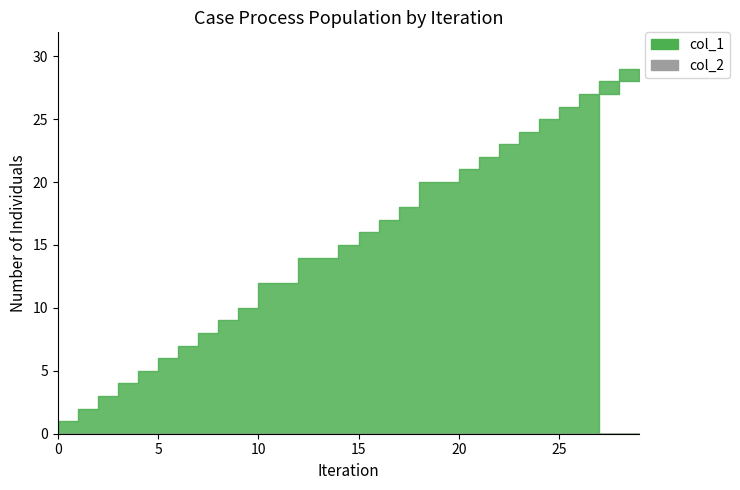

What is the total value across all series at 23?

23